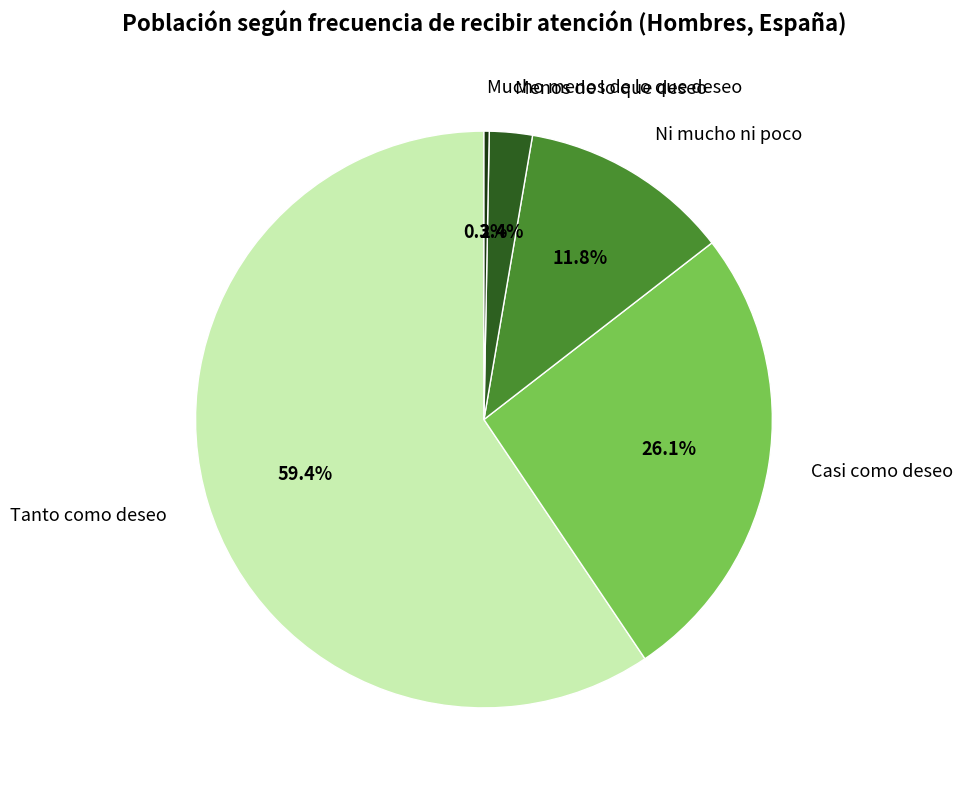

How many slices are in this pie chart?

5